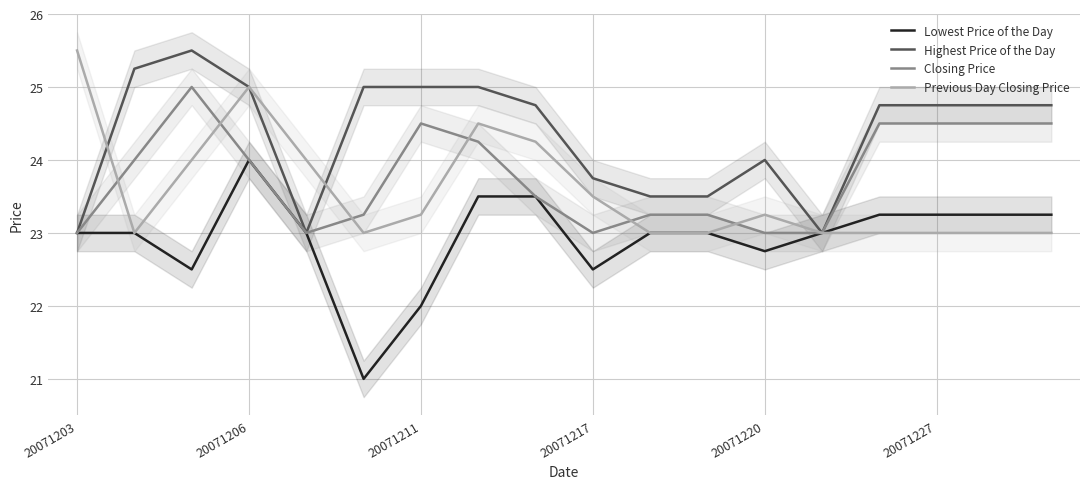

How many interior local peaks does the Highest Price of the Day series have?

2